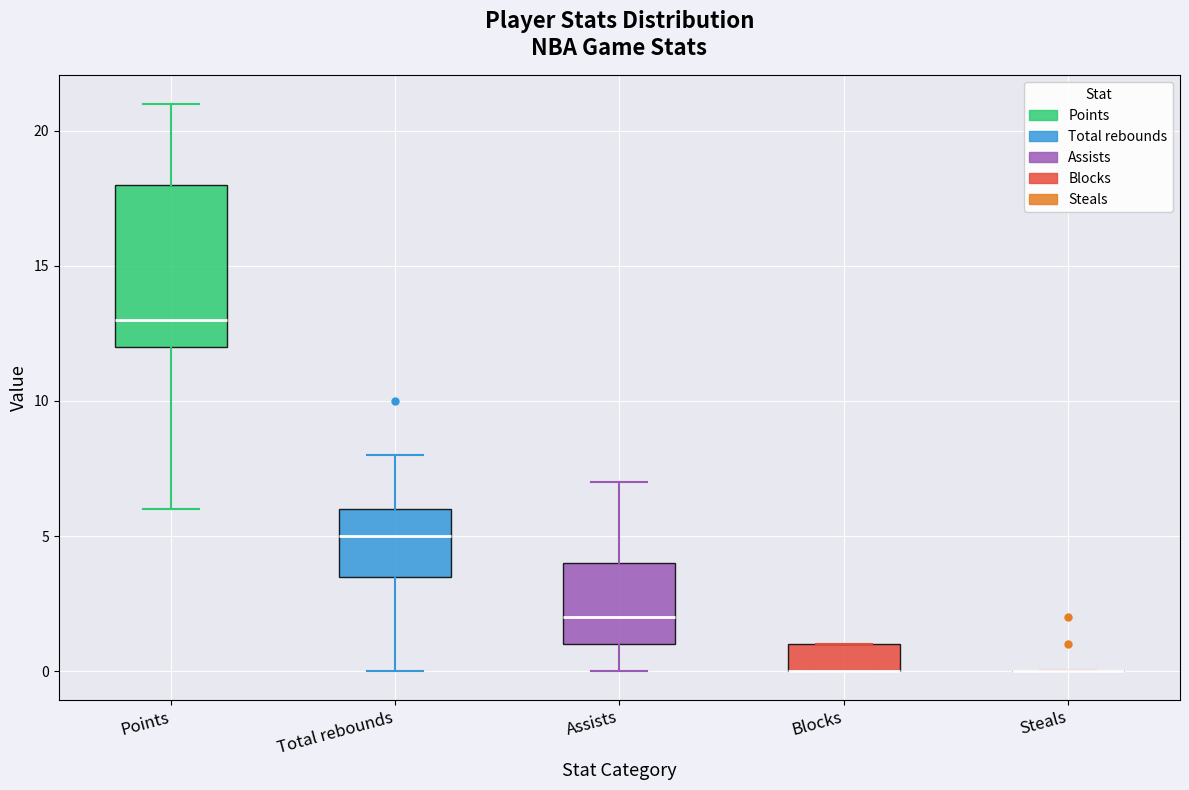

Reading left to right, transcribe this box plot: for each box, give where its median line is, the range the box spans, and where its two whiskers end, as read against the y-axis. The values are not printed on the chart, so give them approximately, as read against the axis.

Points: median 13.0, box 12.0 to 18.0, whiskers 6.0 to 21.0
Total rebounds: median 5.0, box 3.5 to 6.0, whiskers 0.0 to 8.0
Assists: median 2.0, box 1.0 to 4.0, whiskers 0.0 to 7.0
Blocks: median 0.0 (drawn on the box's lower edge), box 0.0 to 1.0, whiskers 0.0 to 1.0
Steals: box collapsed to a line at 0.0, whiskers 0.0 to 0.0